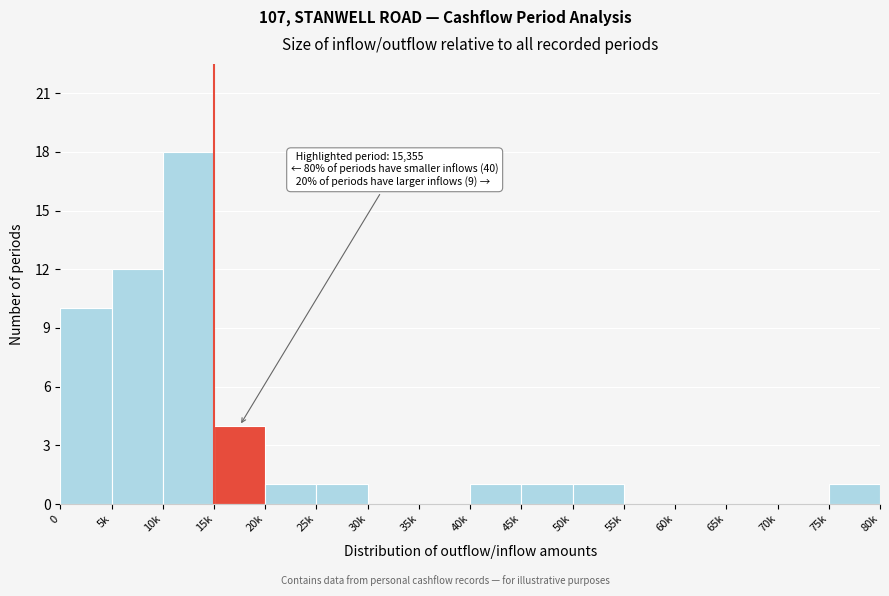

Reading left to right, extract all data points from this chart.

0=10	5k=12	10k=18	15k=4	20k=1	25k=1	30k=0	35k=0	40k=1	45k=1	50k=1	55k=0	60k=0	65k=0	70k=0	75k=1